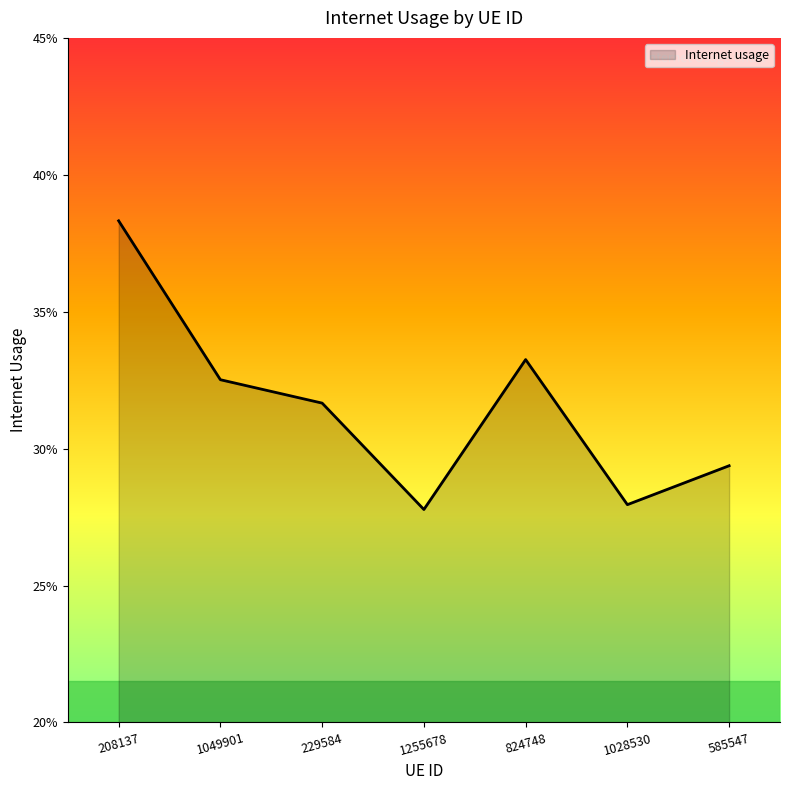

True or false: the data has more than 0 interior local peaks.

True